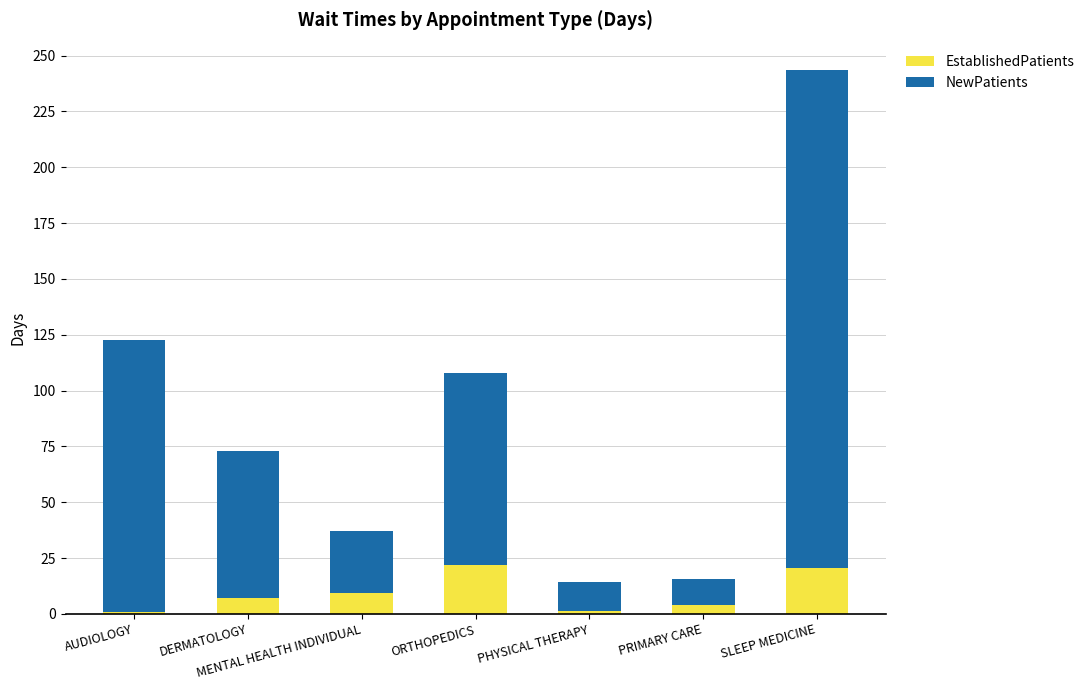

What is the total value across all series at PHYSICAL THERAPY?

14.3